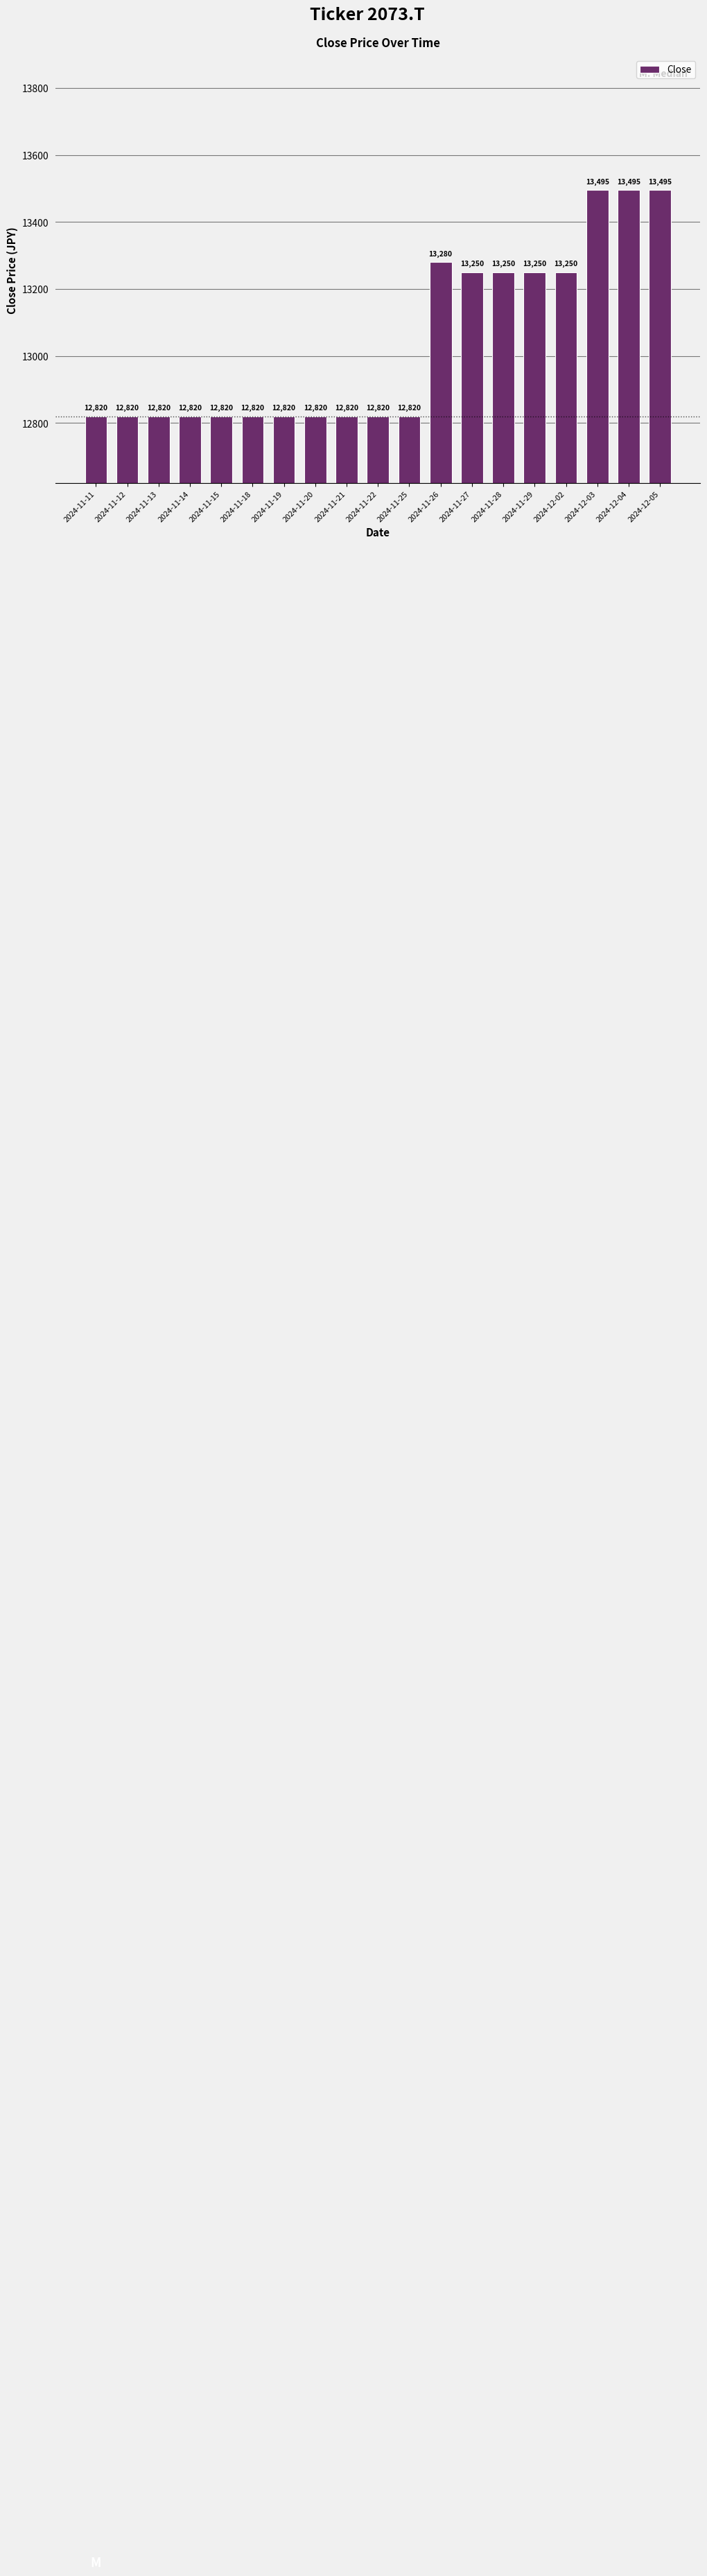

What is the difference between the values at 2024-11-28 and 2024-11-25?

430